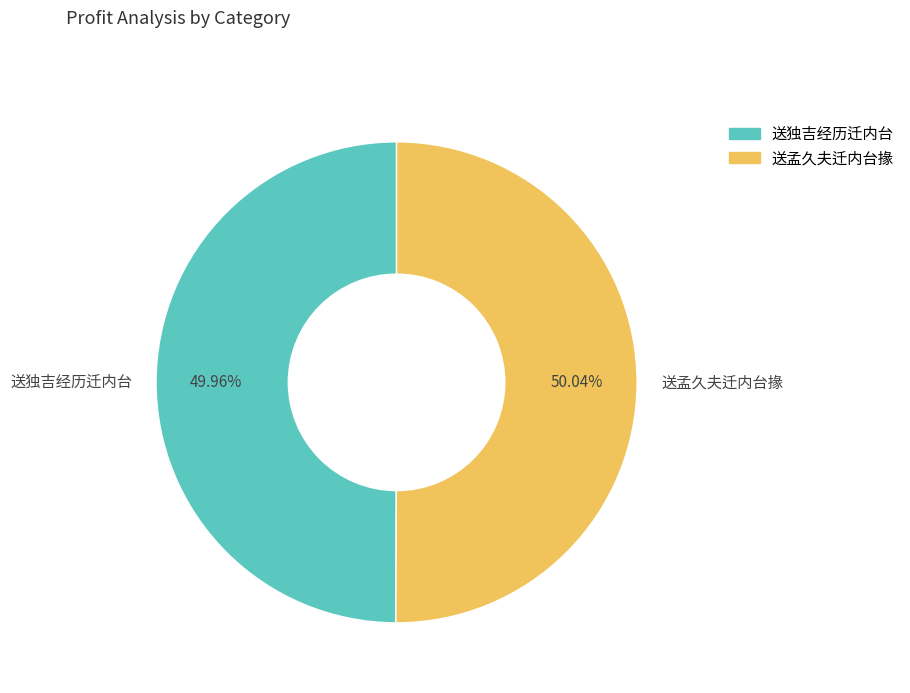

True or false: 送独吉经历迁内台 accounts for 50% of the total.

True